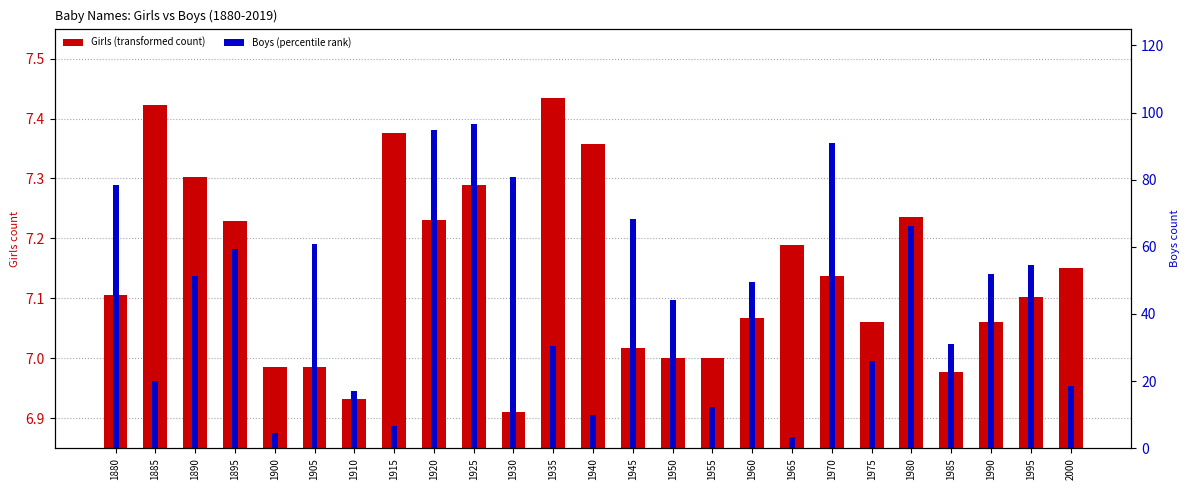

What is the greatest value displayed?

96.6